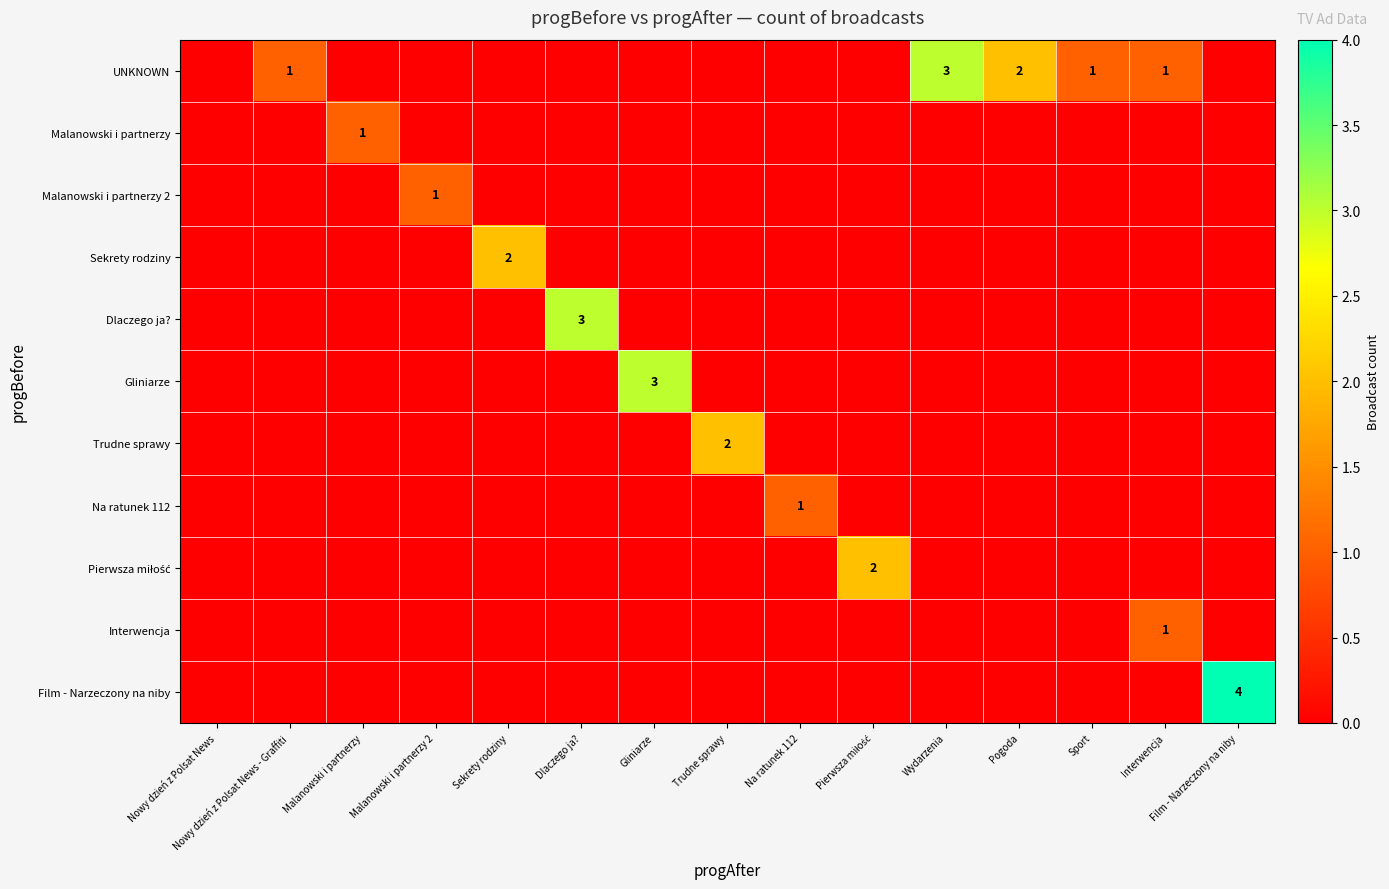

Which series changed the most between Malanowski i partnerzy and Sport?

UNKNOWN